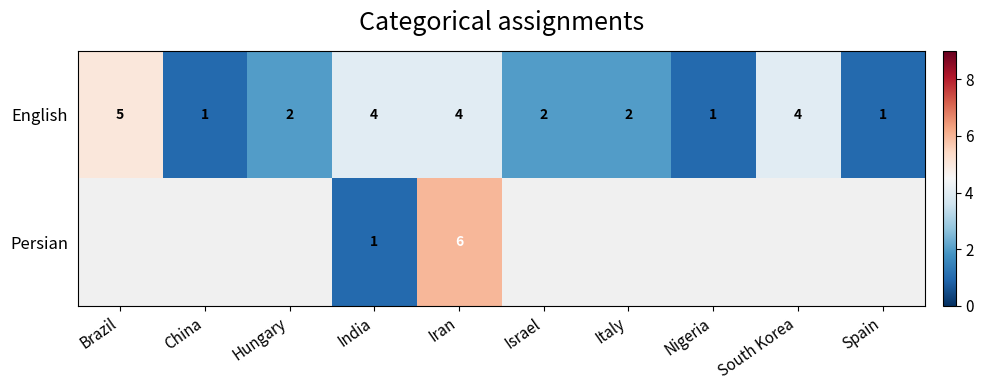

What is the highest value of the English series?

5